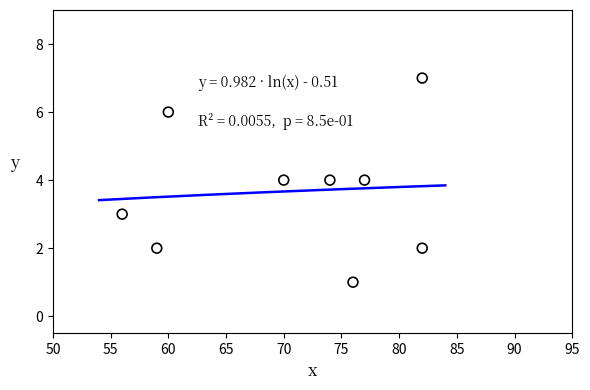

What is the range of Y values (max minus min)?

6